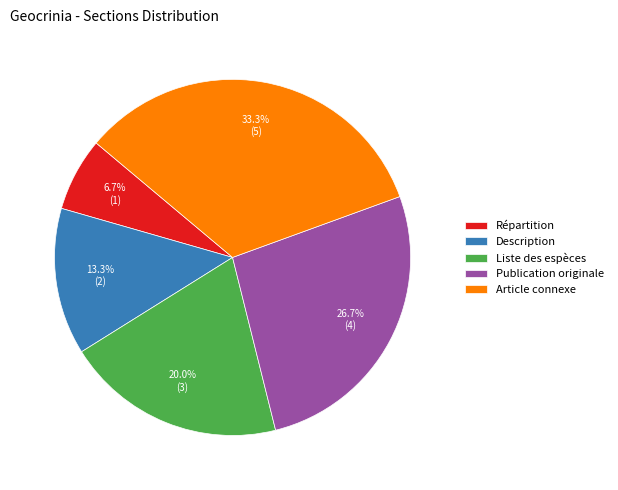

Which has a higher value, Répartition or Article connexe?

Article connexe